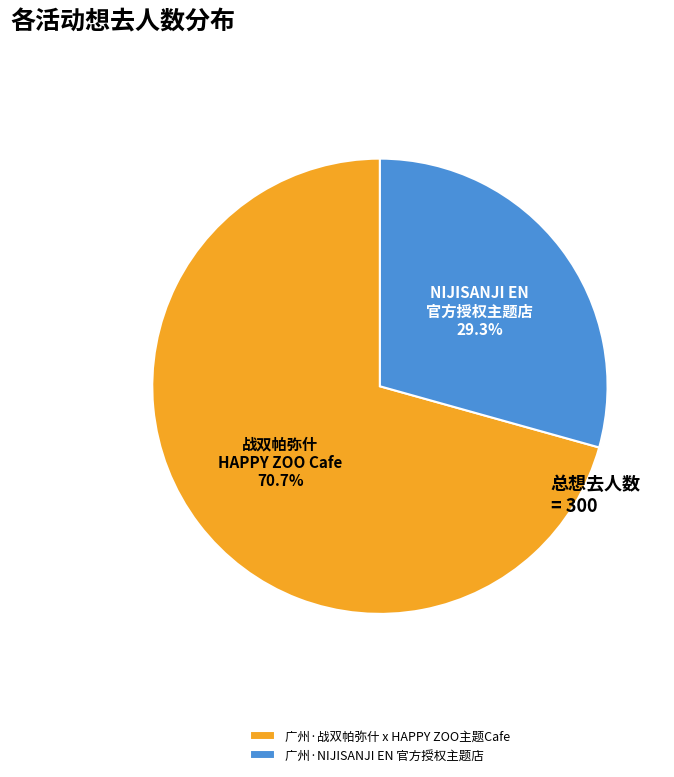

The 广州·战双帕弥什 x HAPPY ZOO主题Cafe slice represents 71% of the pie. True or false?

True